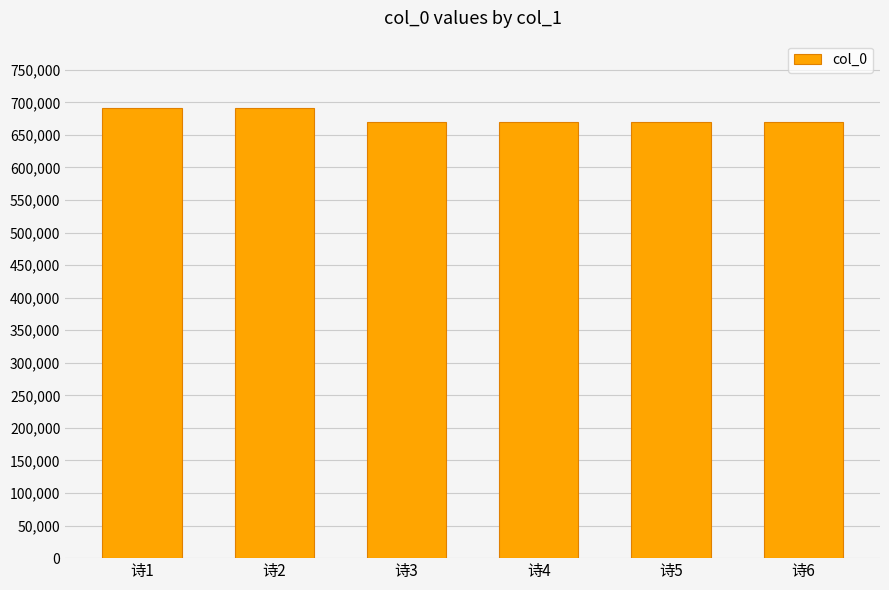

What is the change in value from 诗1 to 诗4?

-21563